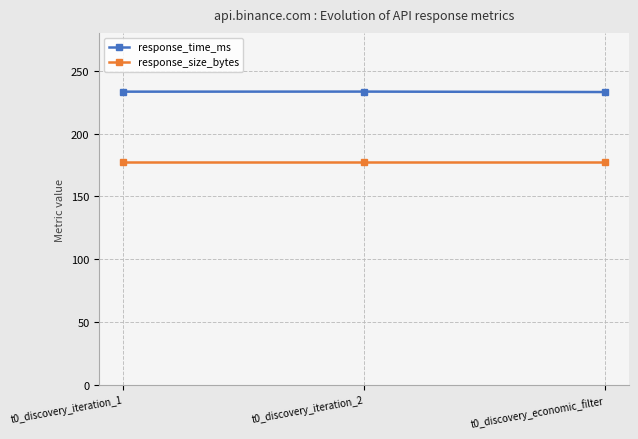

How many lines are shown in the chart?

2